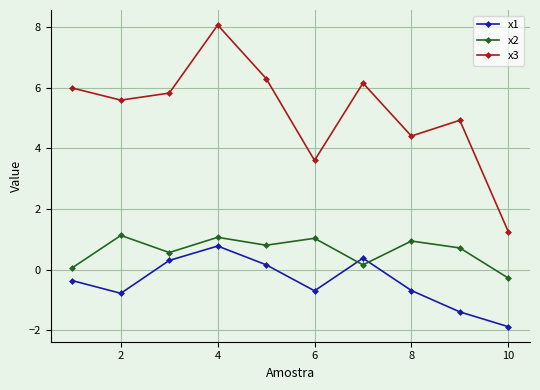

How many series are shown in this chart?

3